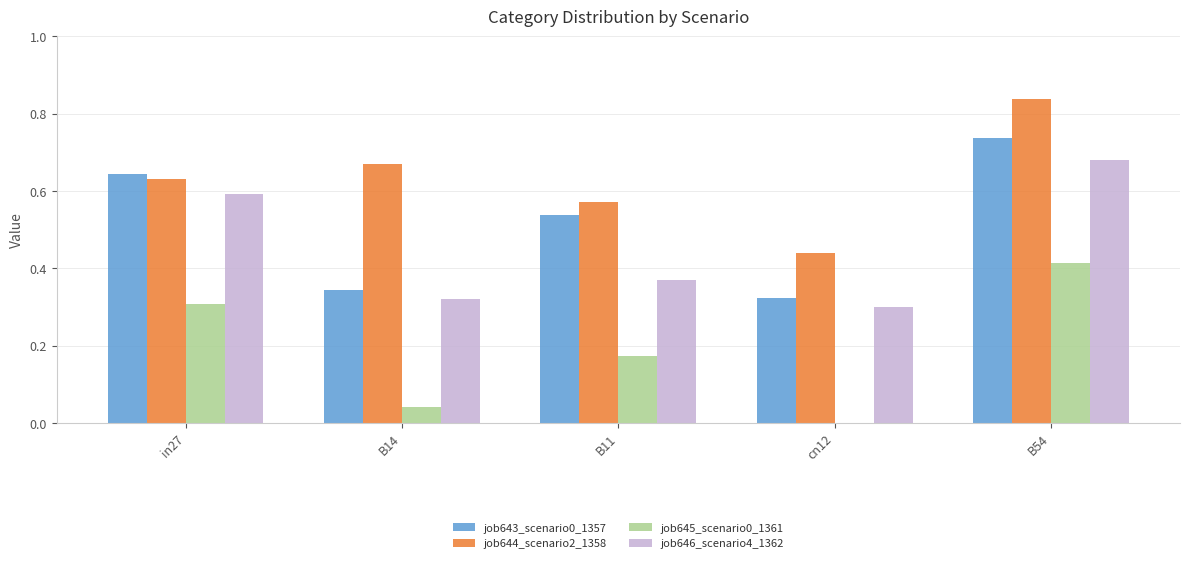

Between B11 and B54, which series saw the biggest shift?

job646_scenario4_1362